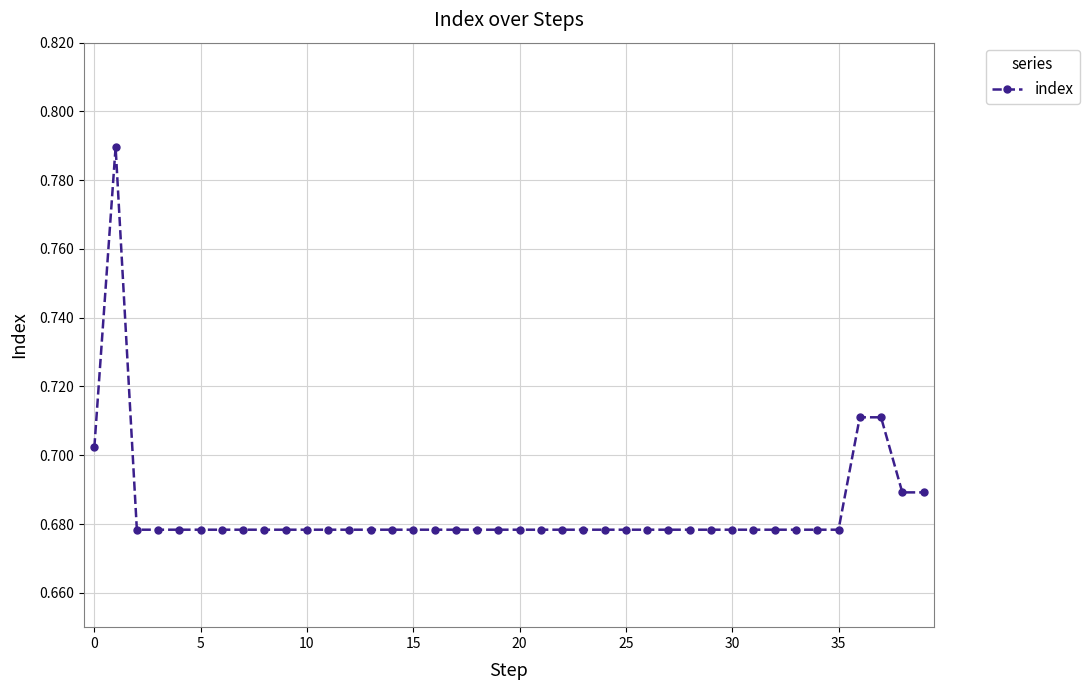

How many values are between 0 and 1?

40